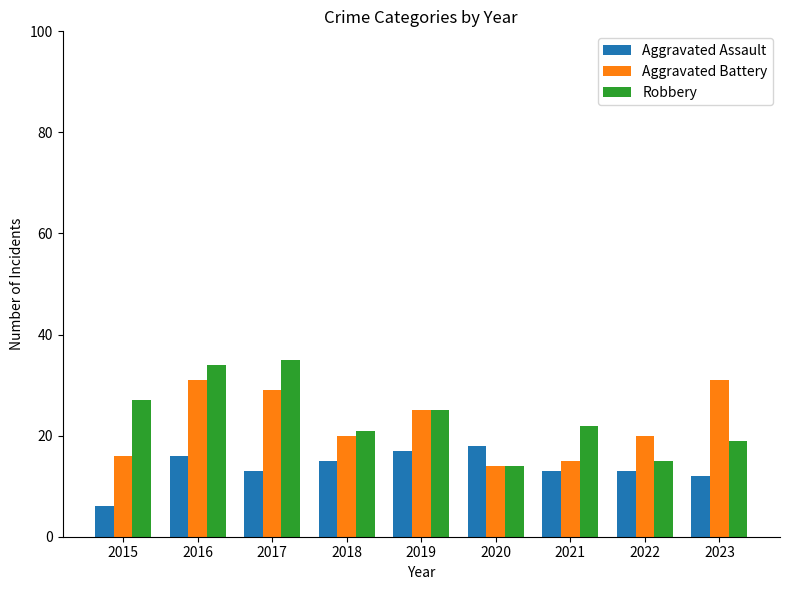

What is the difference between the maximum and minimum values in the Aggravated Battery series?

17